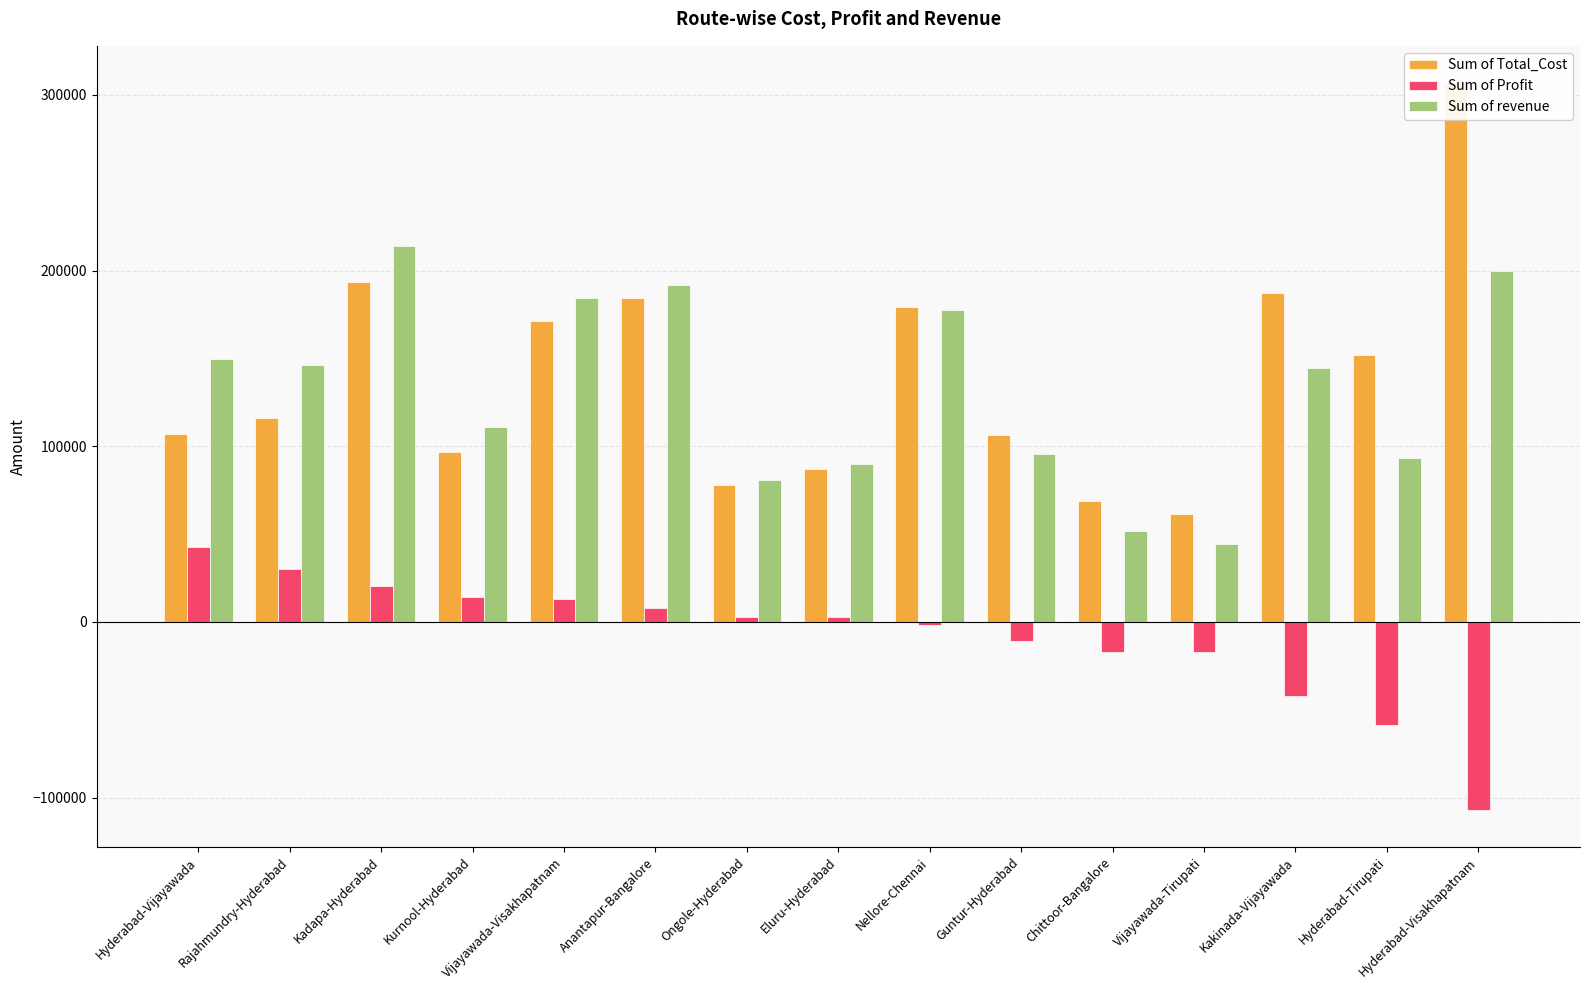

Which category has the highest value across all series?

Hyderabad-Visakhapatnam